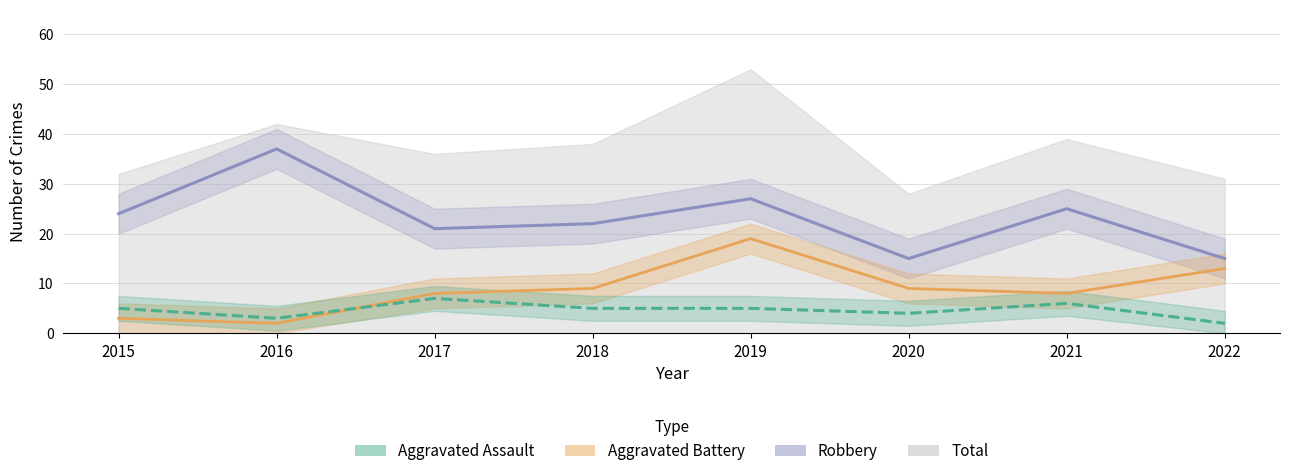

True or false: Total and Aggravated Battery cross at least once.

False